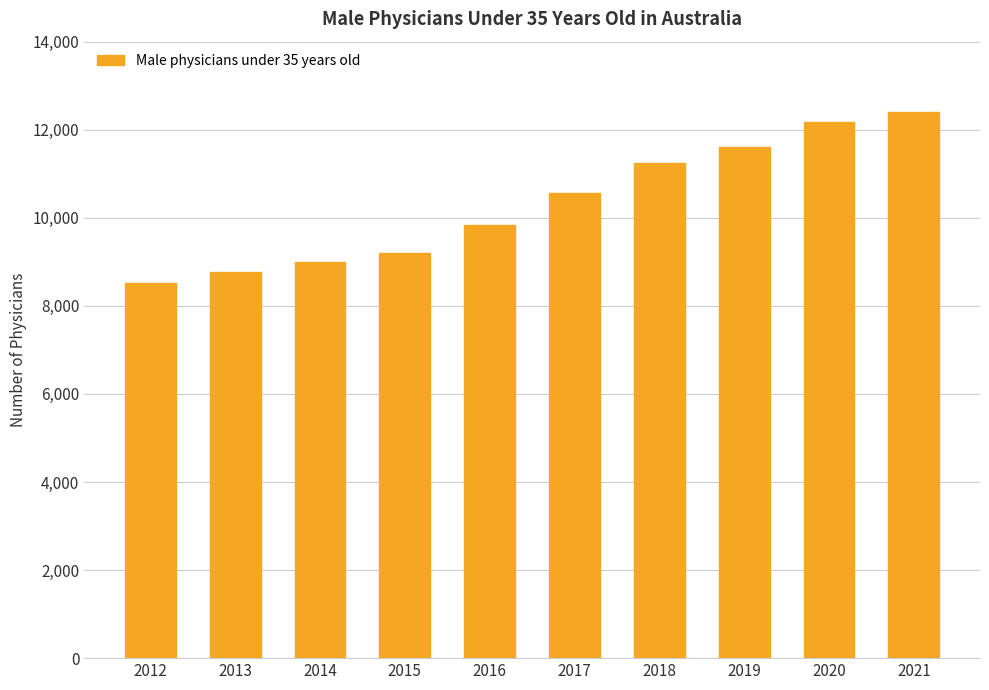

What is the difference between the second highest and second lowest values?

3406